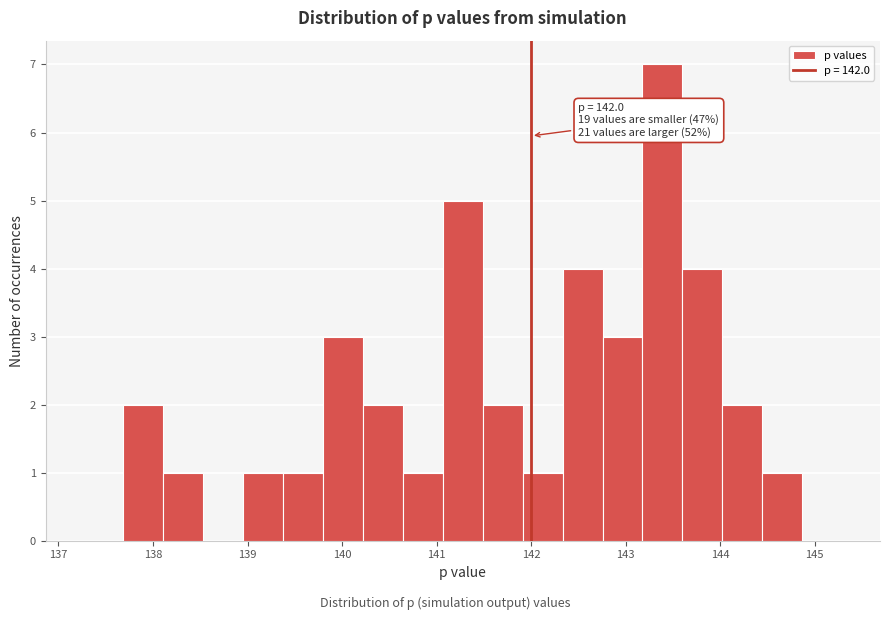

Which range on the x-axis has the tallest bar?

143.2 to 143.6